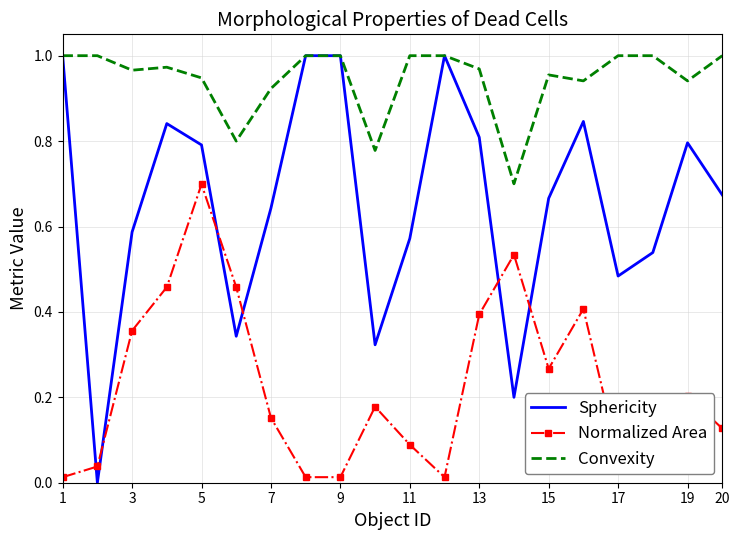

What are all the series names shown in the legend?

Sphericity, Normalized Area, Convexity